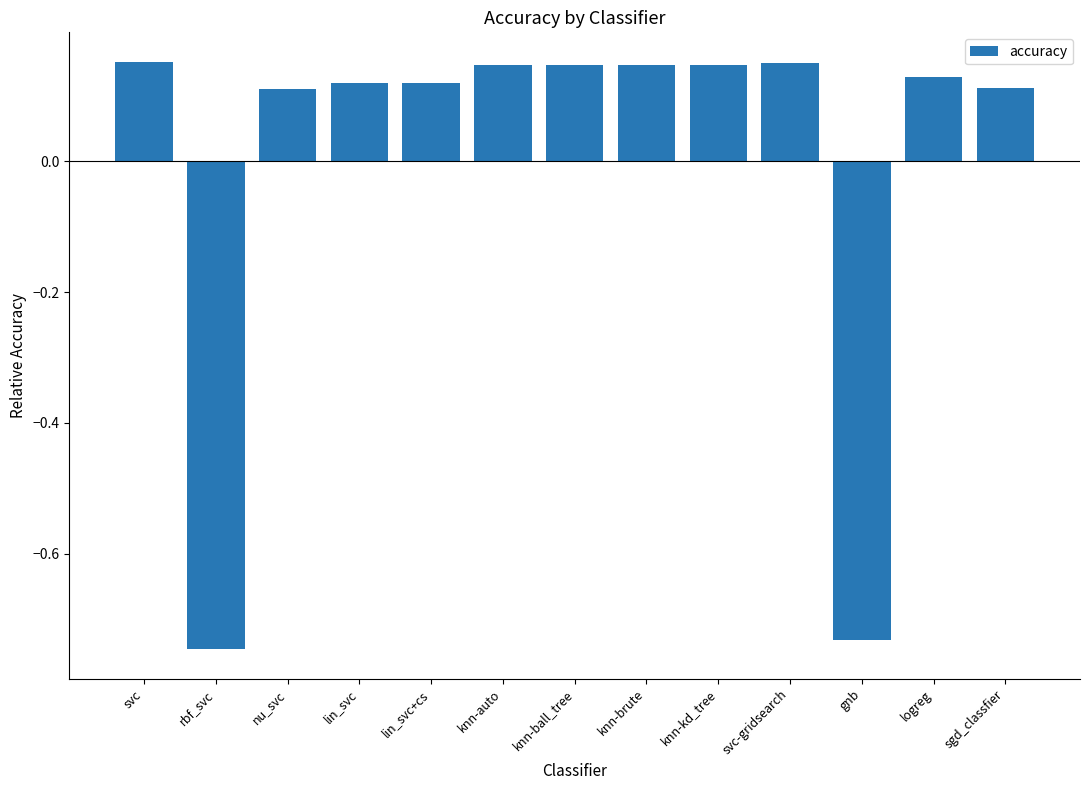

How many negative values are there?

2